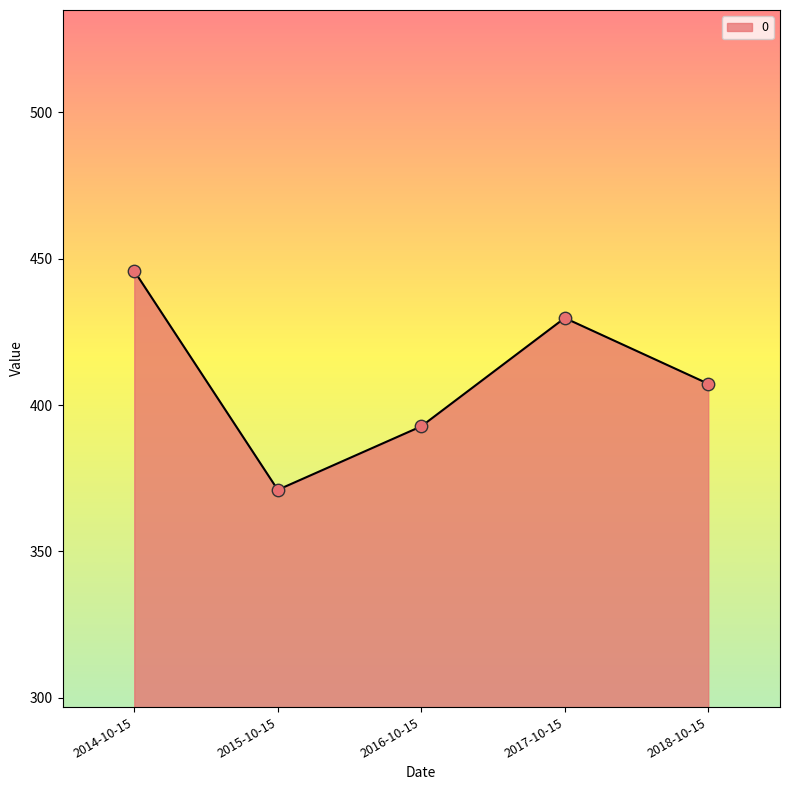

Approximately how many times larger is the value at 2014-10-15 compared to 2017-10-15?

1.0